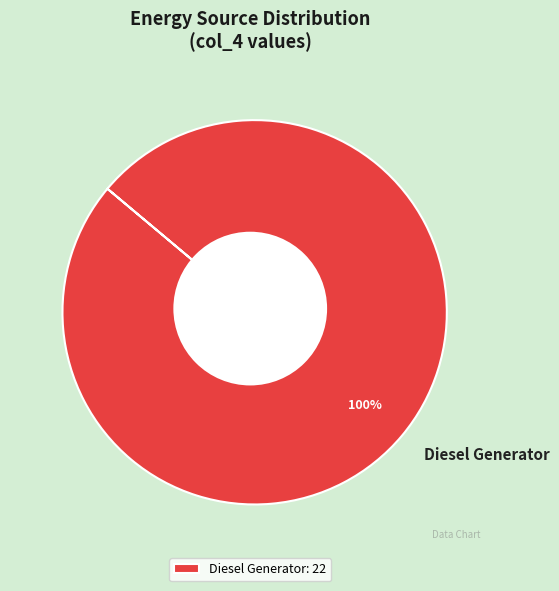

Is it true that Owned PV is 0% of the pie?

True